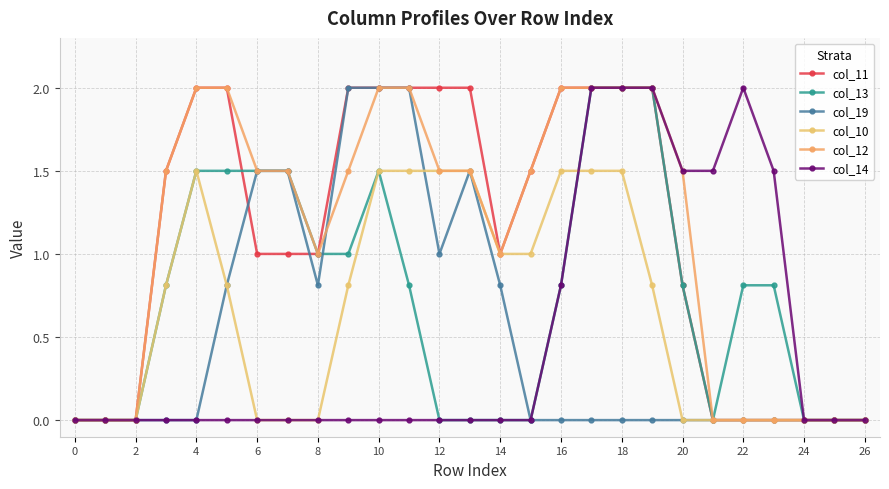

How many lines are shown in the chart?

6